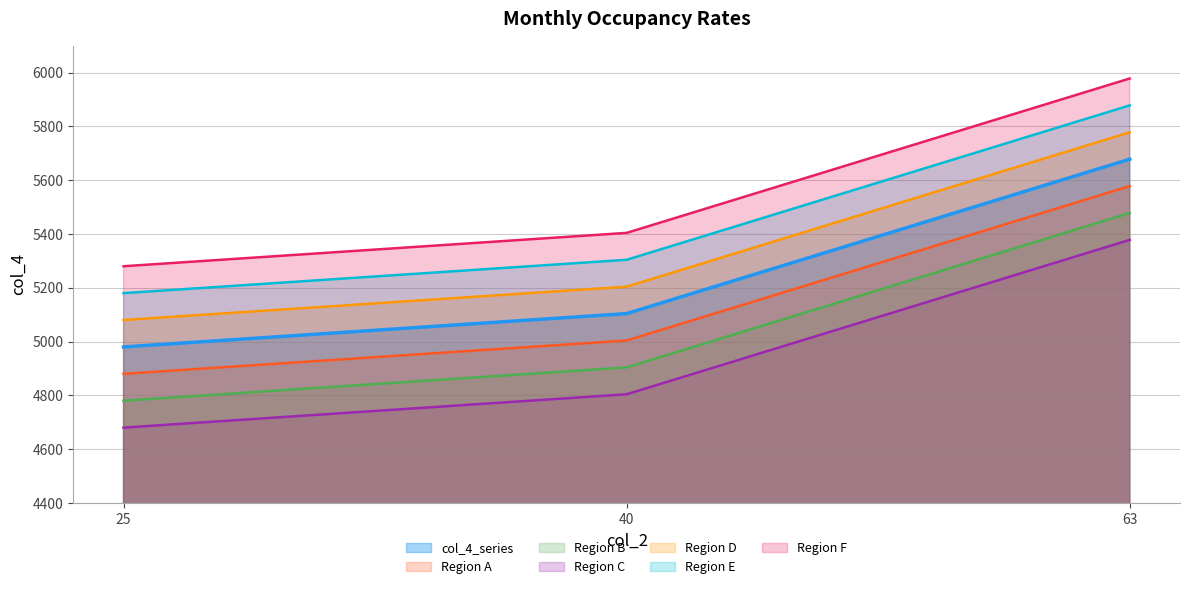

Count the values in the range 4980 to 5678.

3